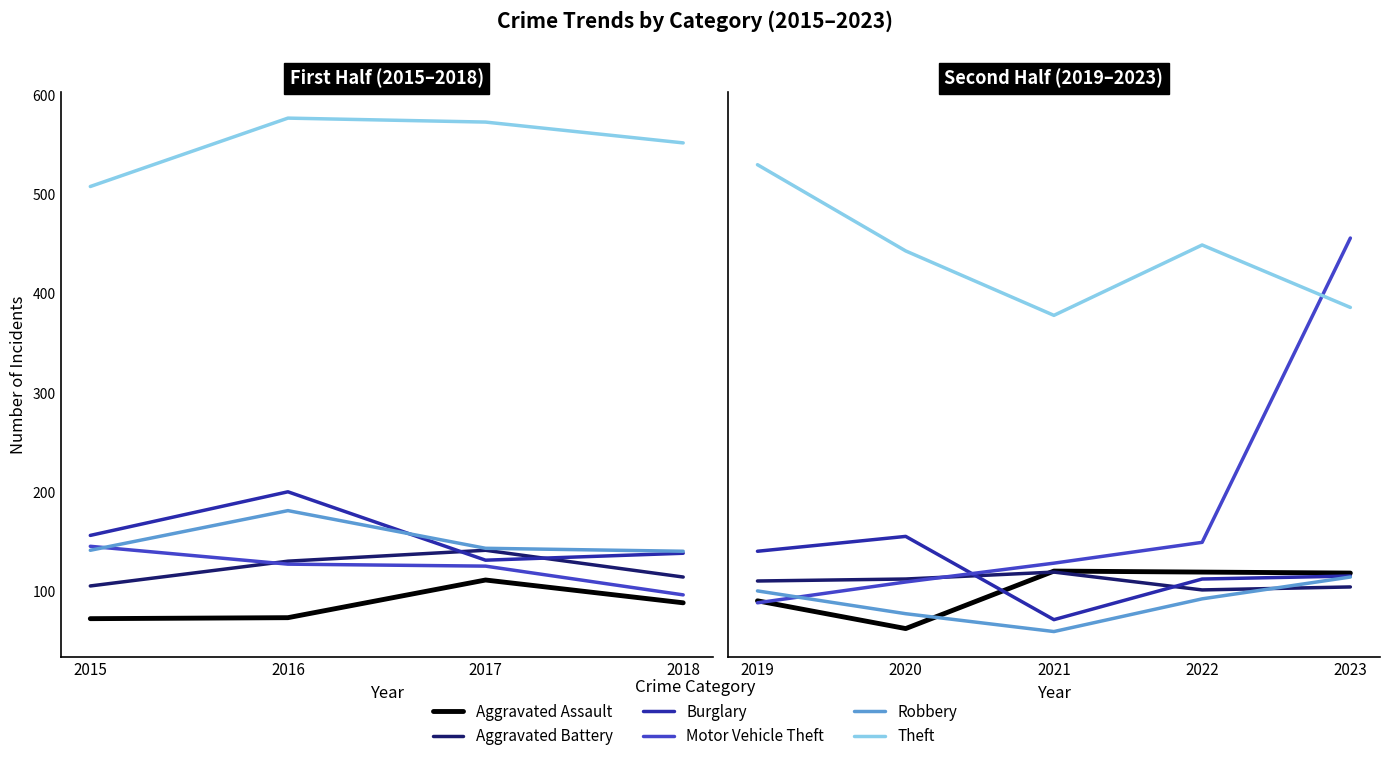

Which series changed the most between 2019 and 2023?

Motor Vehicle Theft